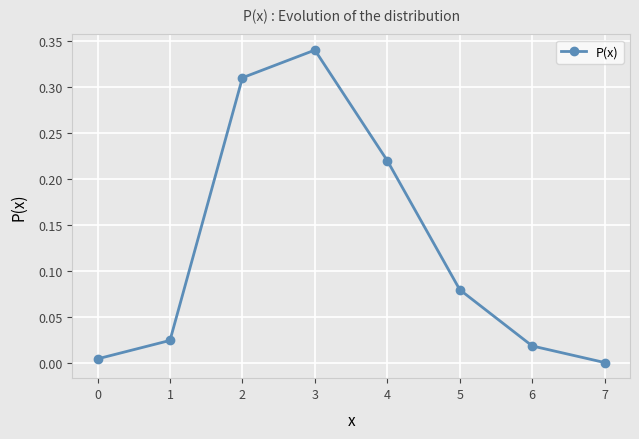

Does the chart display data point markers on the line(s)?

Yes